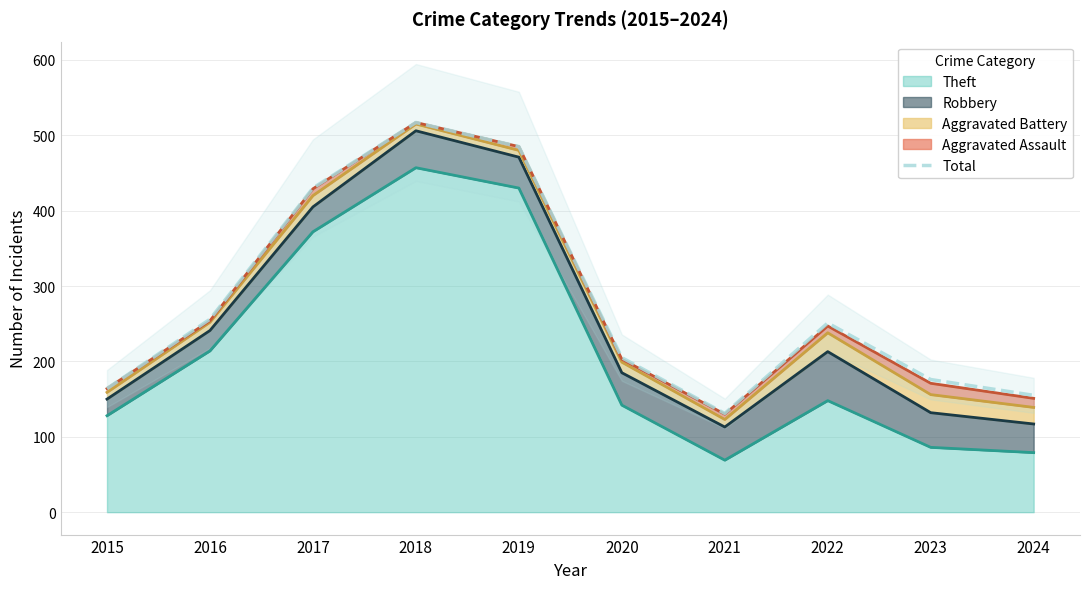

Which has a higher value, 2024 or 2023?

2023